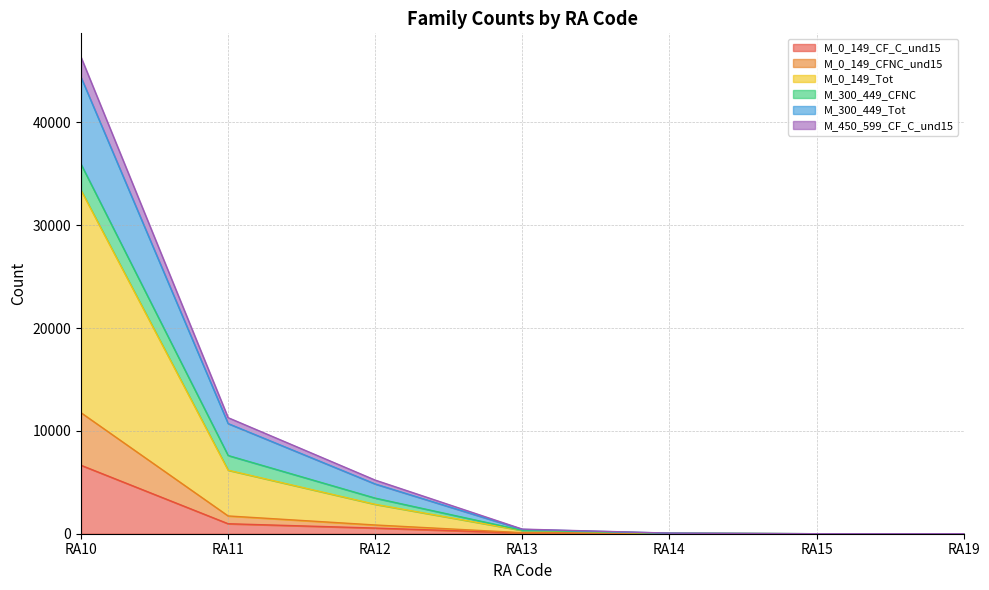

Is the value of M_0_149_CF_C_und15 at RA14 greater than the value of M_300_449_Tot at RA12?

No